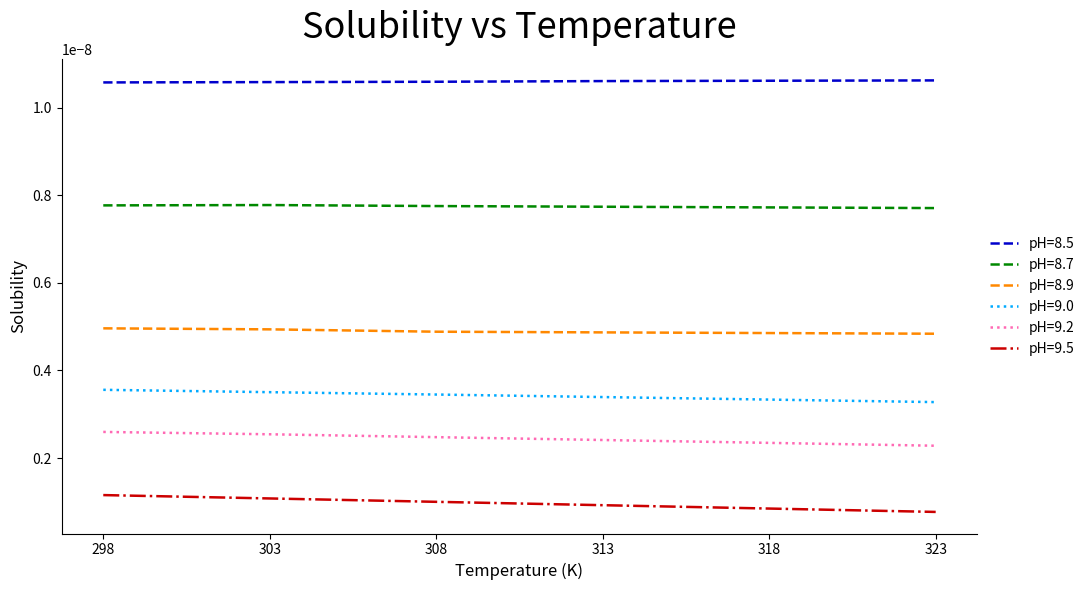

True or false: pH=8.5 and pH=8.7 cross at least once.

False